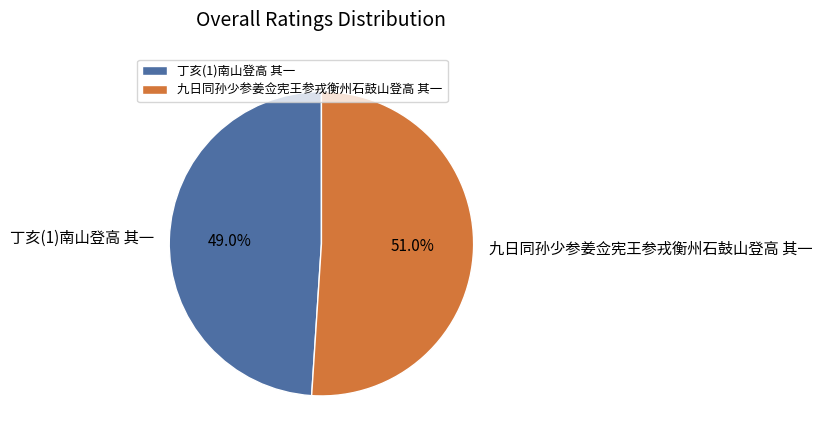

Is there a majority slice in this chart?

Yes